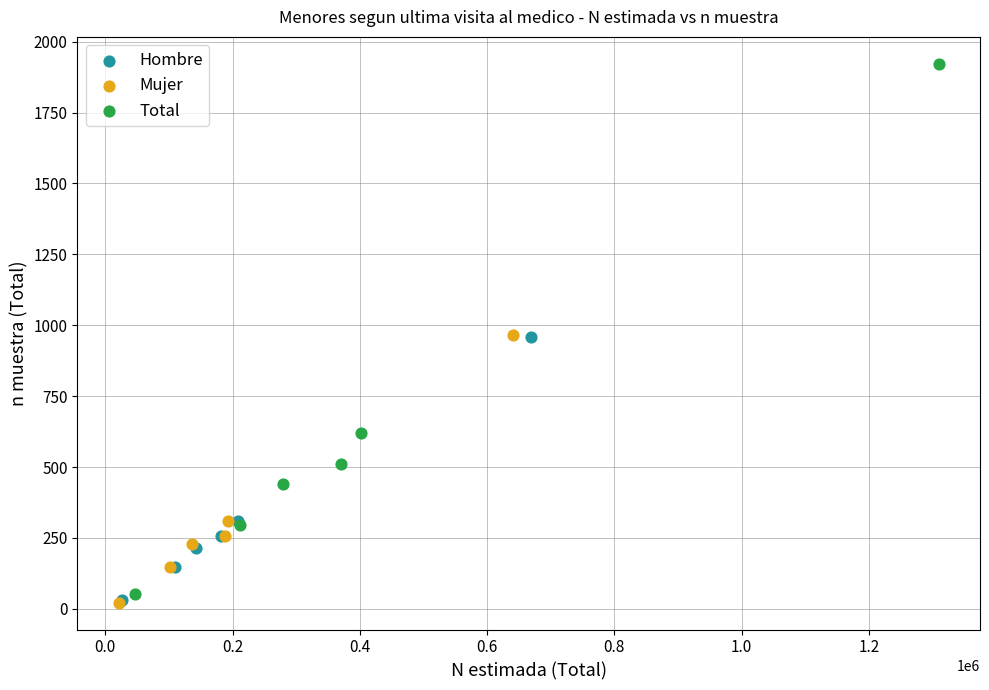

Which series contains the highest Y value?

Total